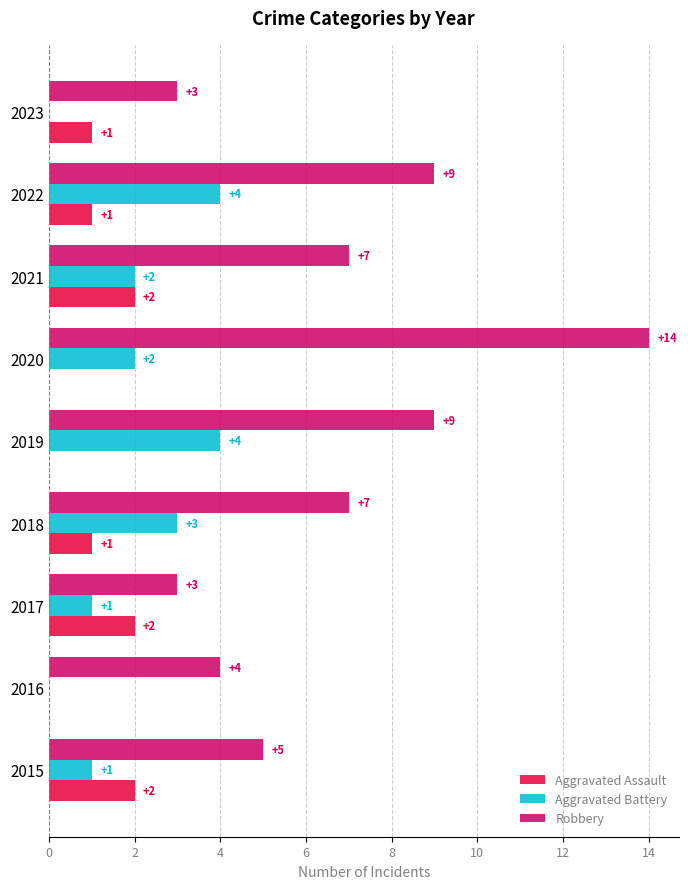

What is the highest value of the Aggravated Battery series?

4